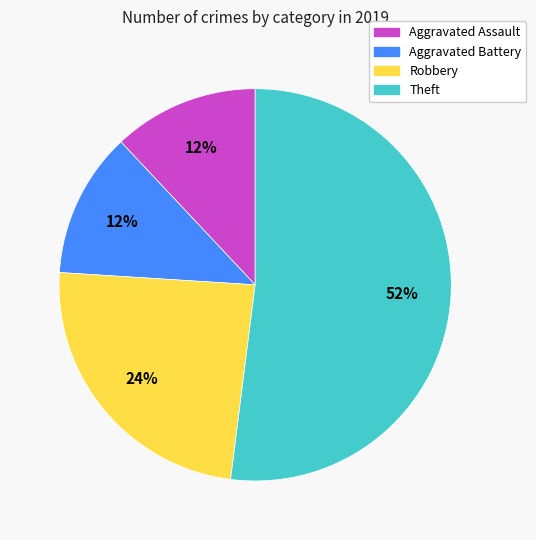

Which has a higher value, Aggravated Assault or Theft?

Theft